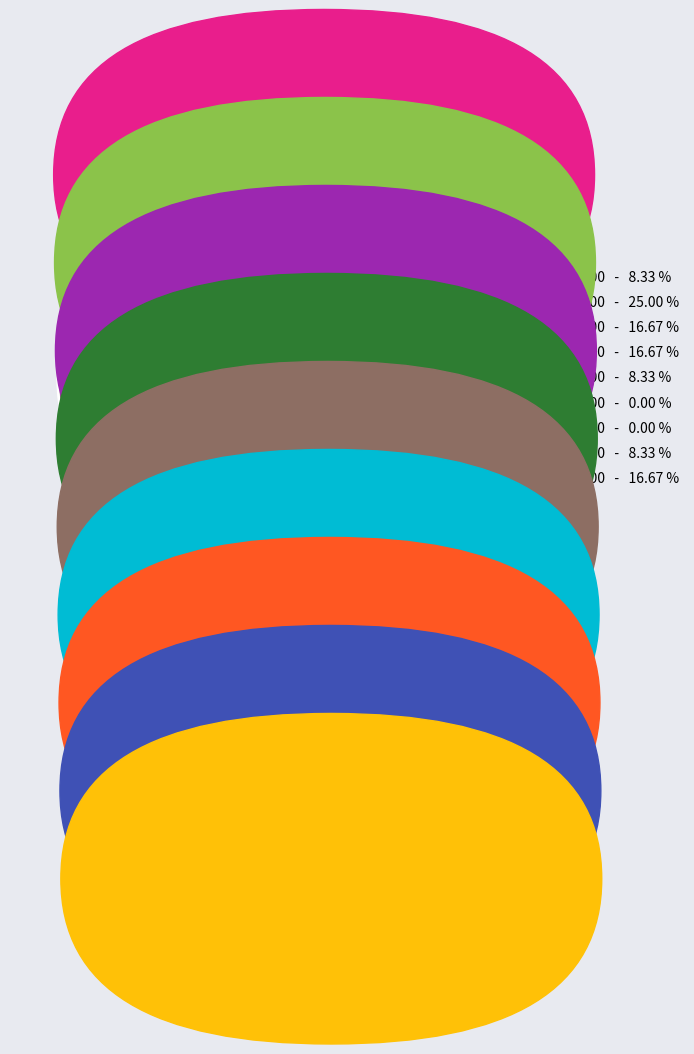

Does any single category account for the majority?

No